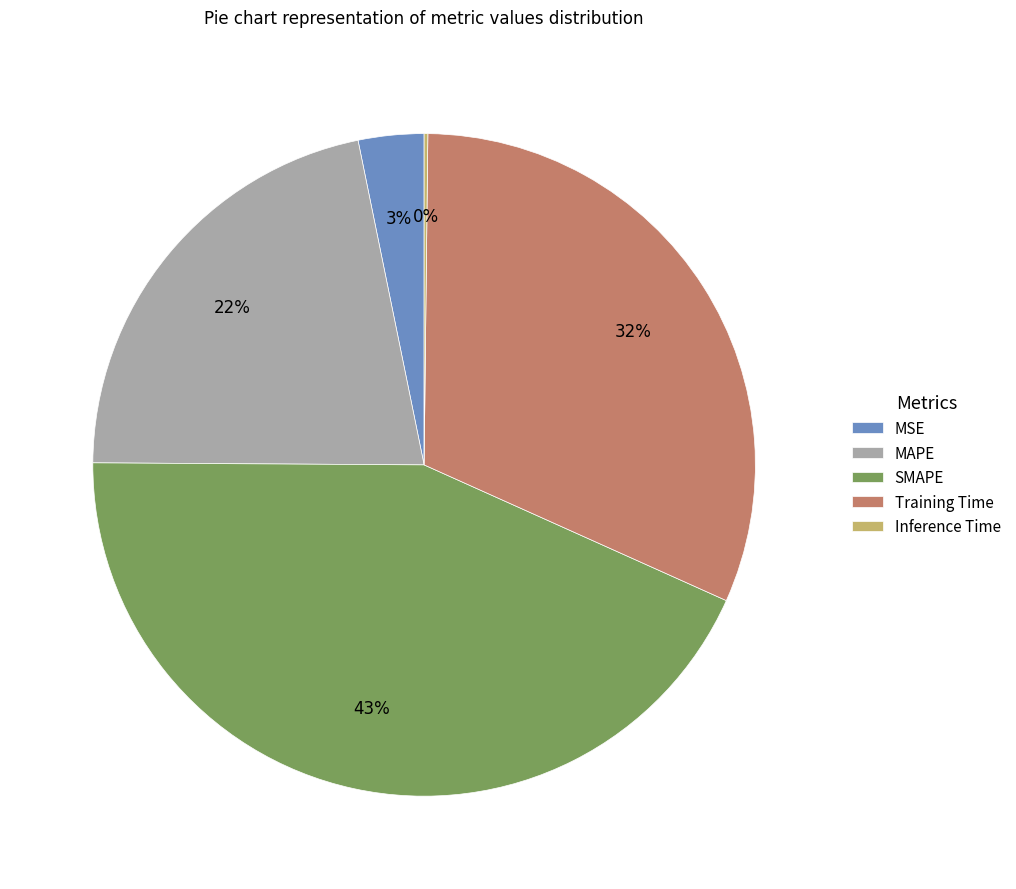

Which slice is the largest?

SMAPE